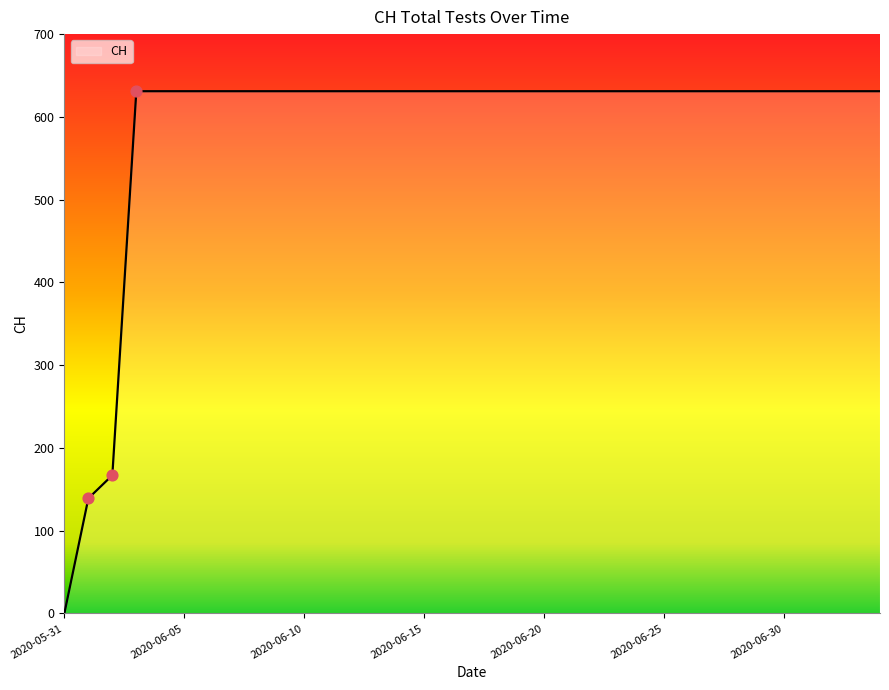

What is the greatest value displayed?

631